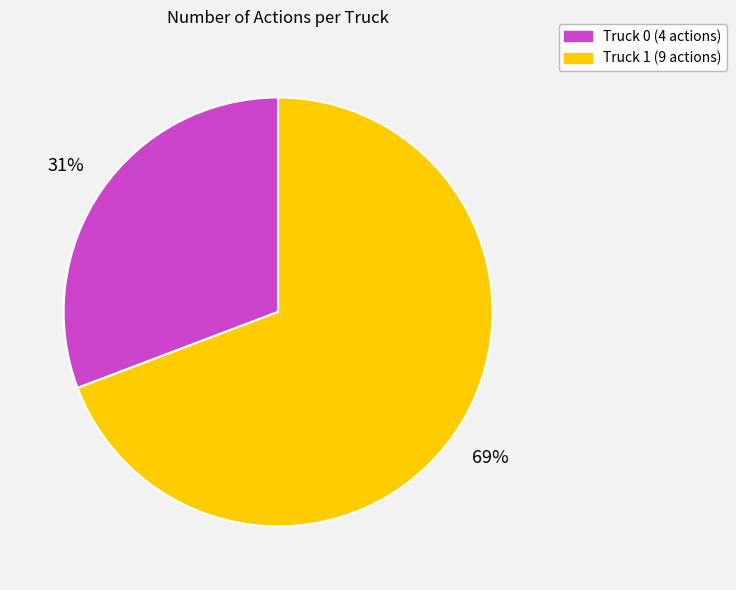

Rank the categories by value from highest to lowest.

Truck 1, Truck 0